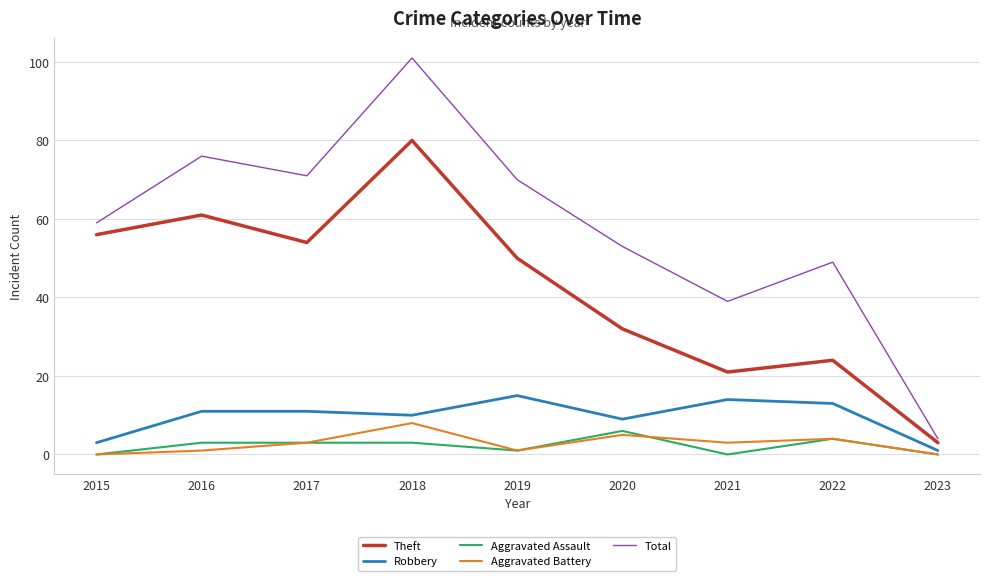

Reading right to left, transcribe all the data shown in this chart.

Theft: 3	24	21	32	50	80	54	61	56
Robbery: 1	13	14	9	15	10	11	11	3
Aggravated Assault: 0	4	0	6	1	3	3	3	0
Aggravated Battery: 0	4	3	5	1	8	3	1	0
Total: 4	49	39	53	70	101	71	76	59